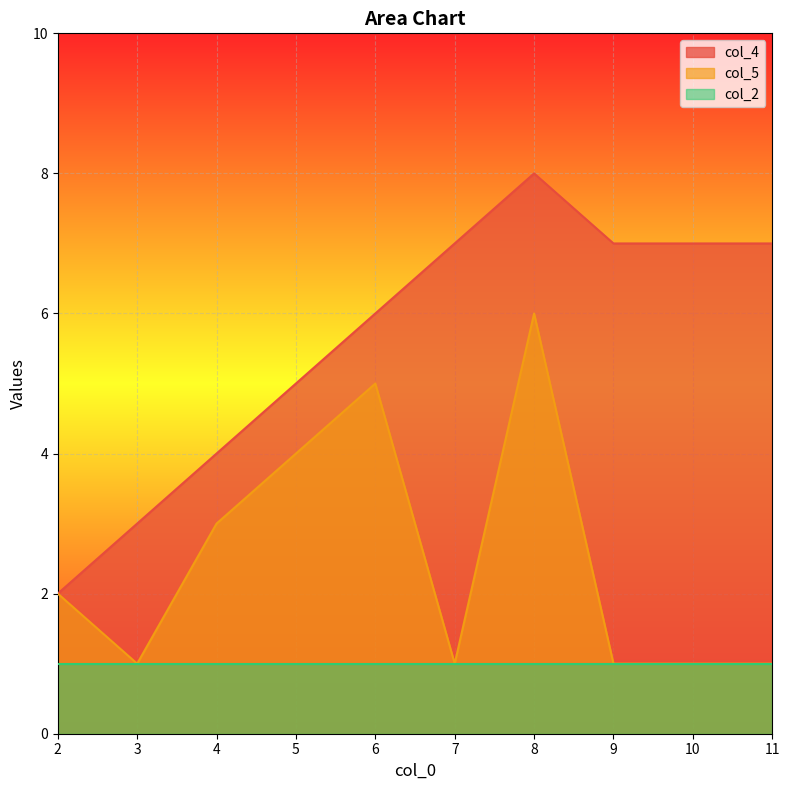

Which category has the lowest value in the col_5 series?

3